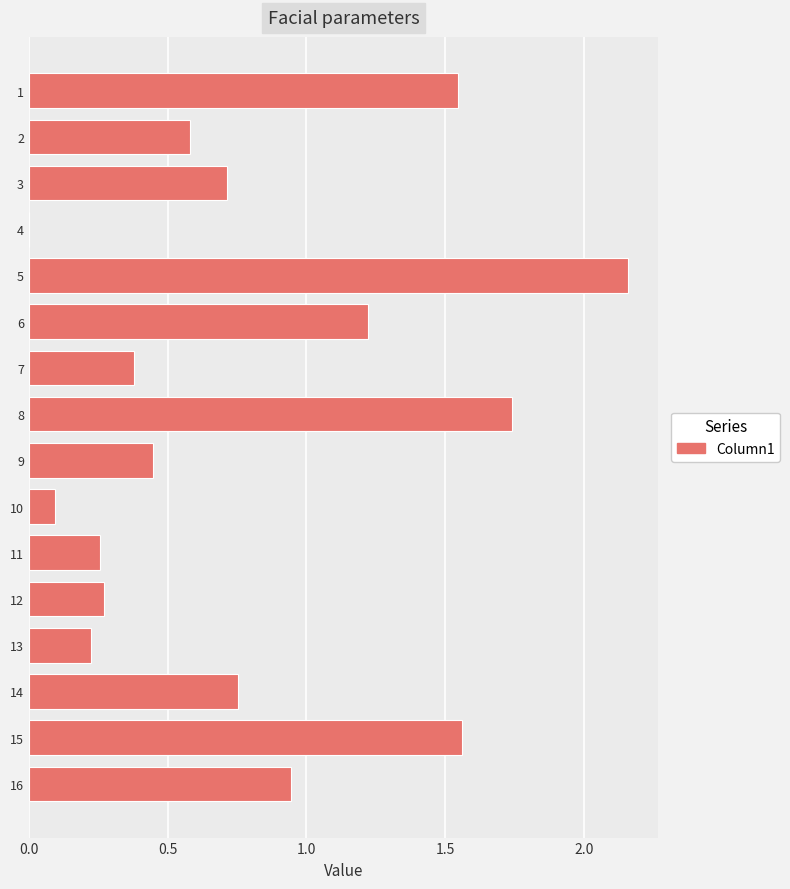

What is the sum of the values at 6 and 13?

1.4